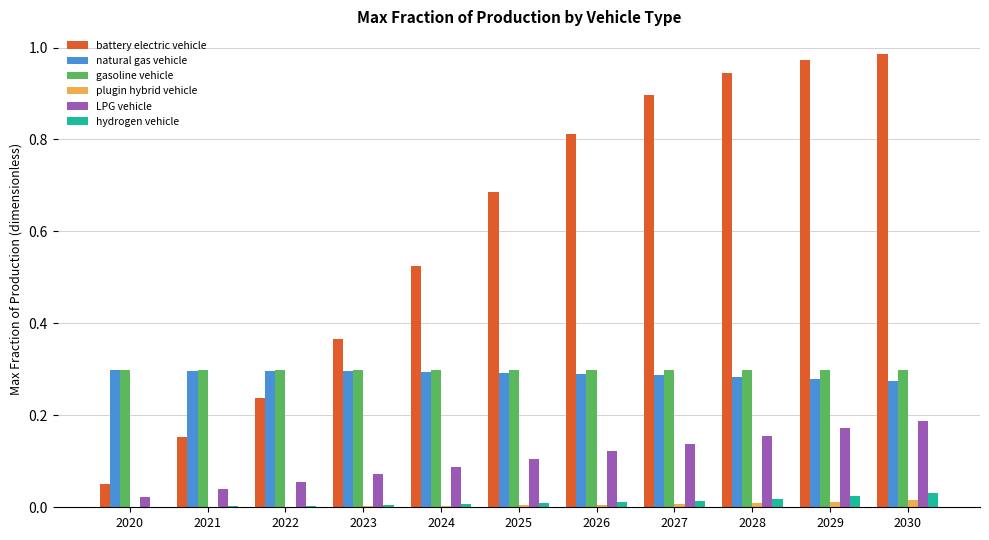

The gasoline vehicle series shows 0.3 at 2026. True or false?

True